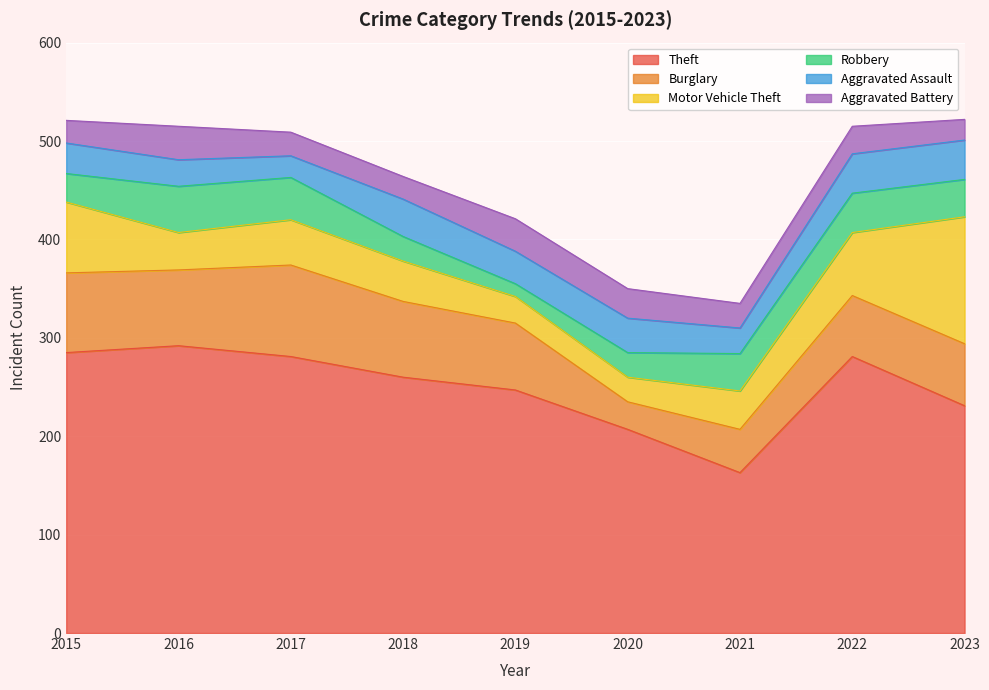

Between 2015 and 2021, which series saw the biggest shift?

Theft